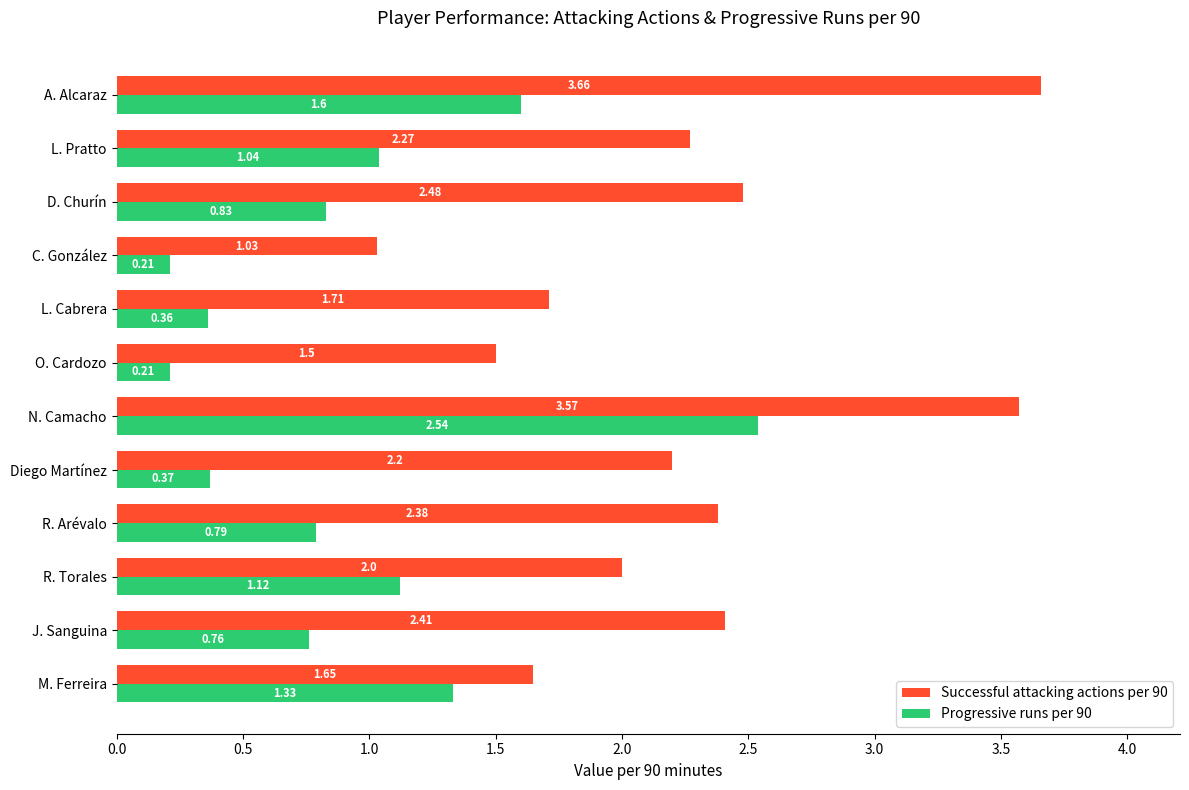

Which category has the lowest value in the Successful attacking actions per 90 series?

C. González